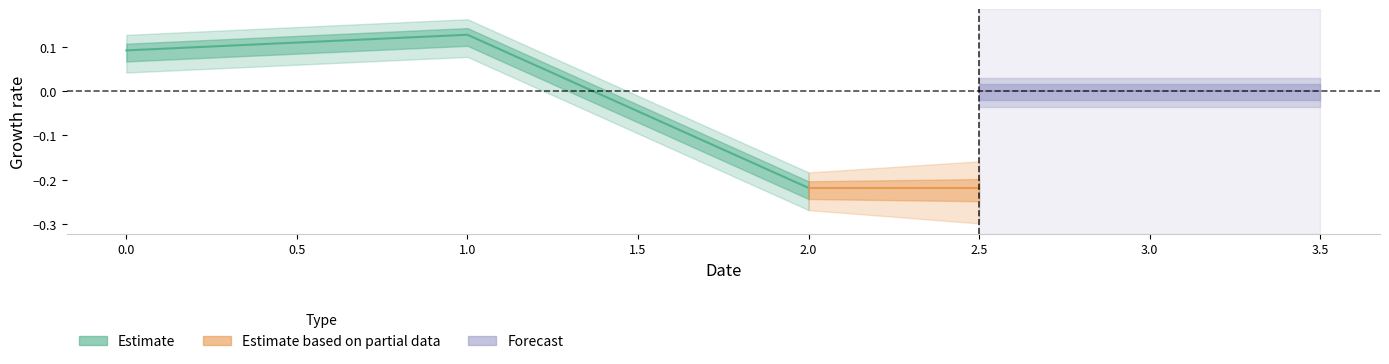

Read the value at 0.

0.1